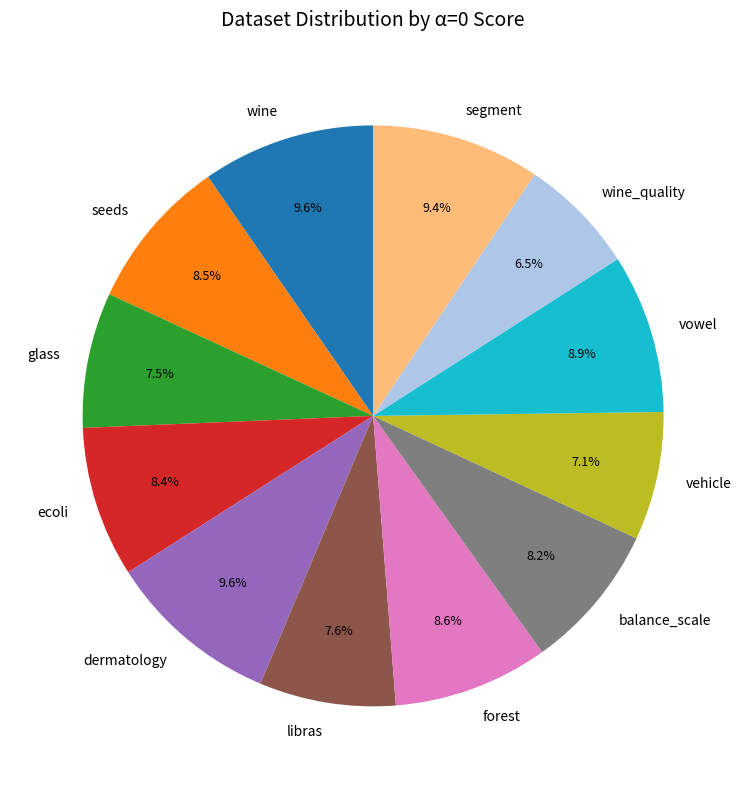

What is the smallest slice in the pie chart?

wine_quality